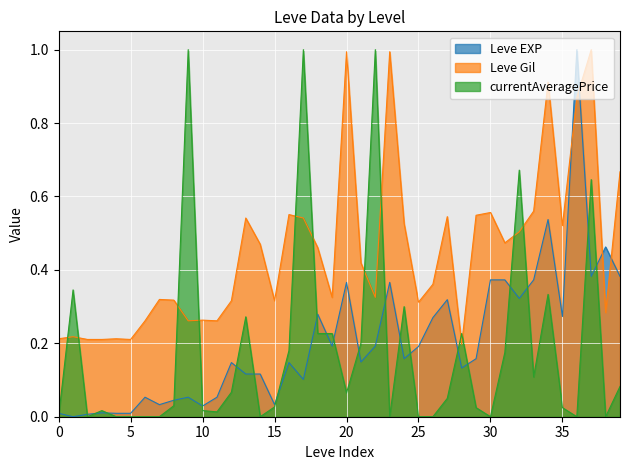

After their last crossing, which series has the higher values: Leve Gil or Leve EXP?

Leve Gil